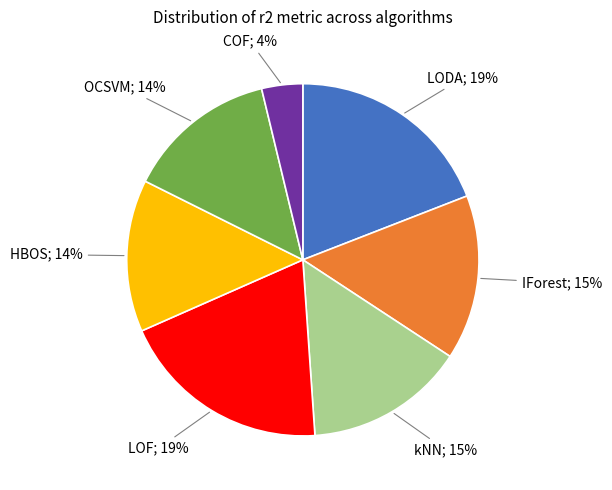

To the nearest percent, what is the average slice percentage?

14%